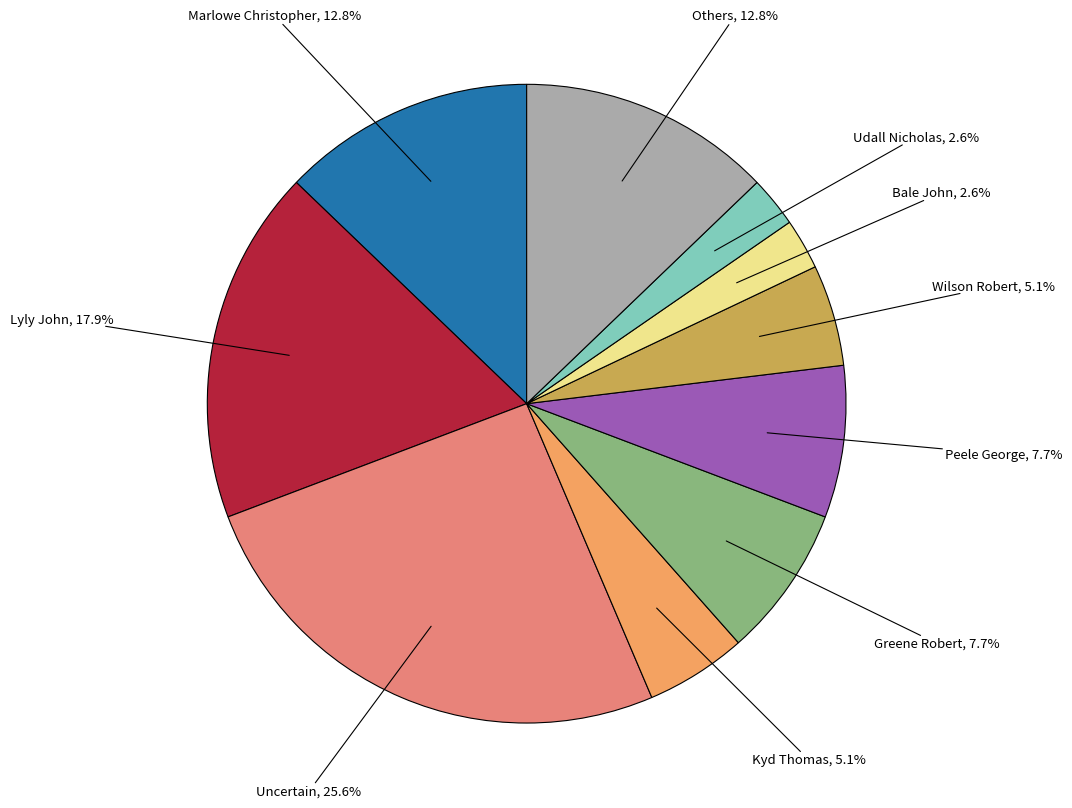

True or false: Greene Robert accounts for 18% of the total.

False